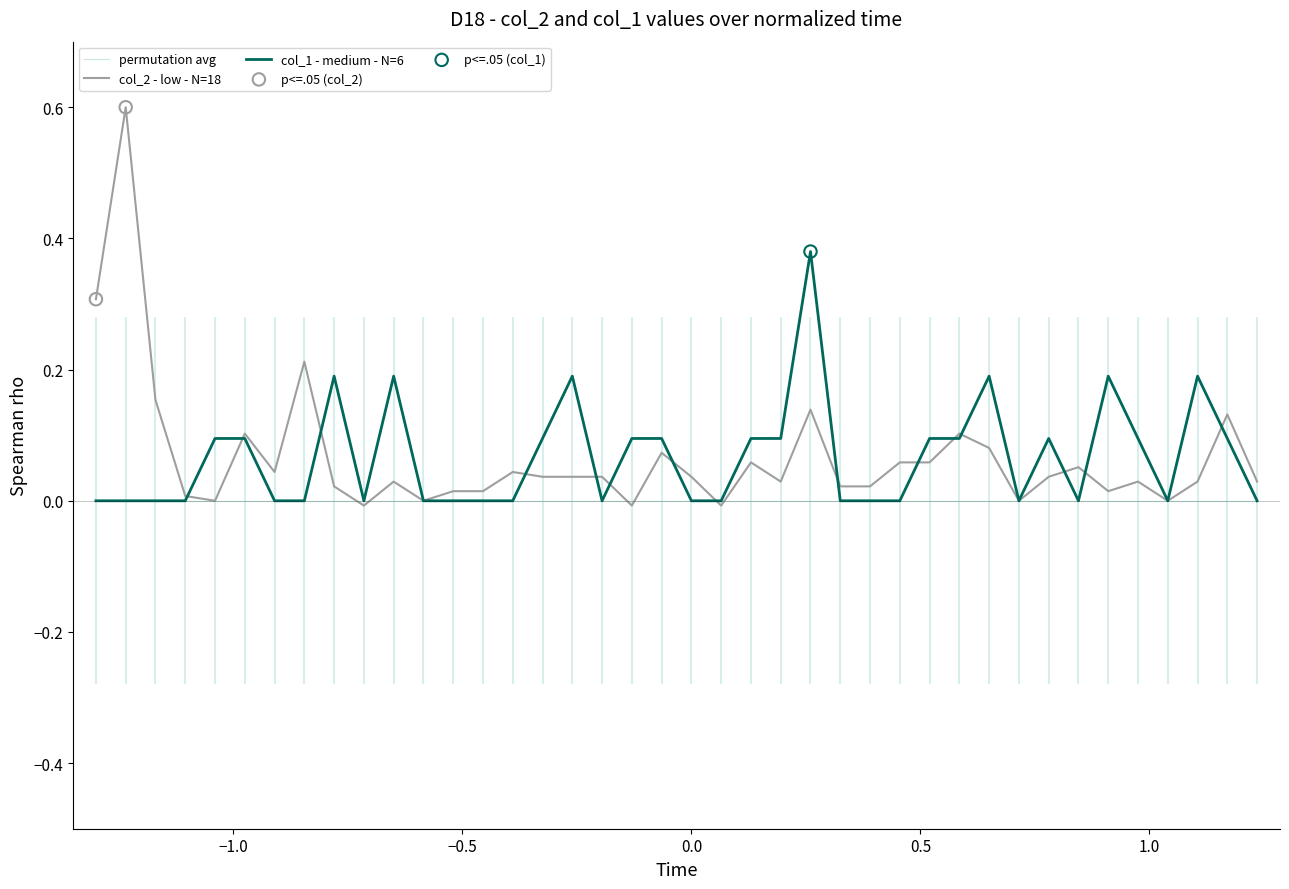

Which series has the widest spread of Y values?

col_2 (low - N=18)